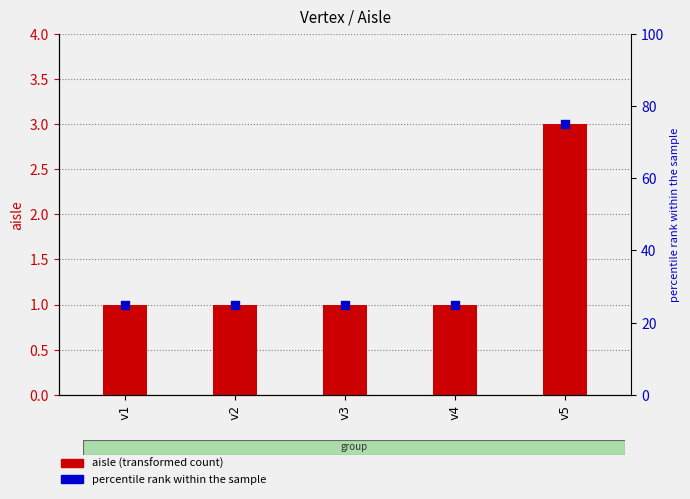

At which category is the sum across all series the highest?

v5